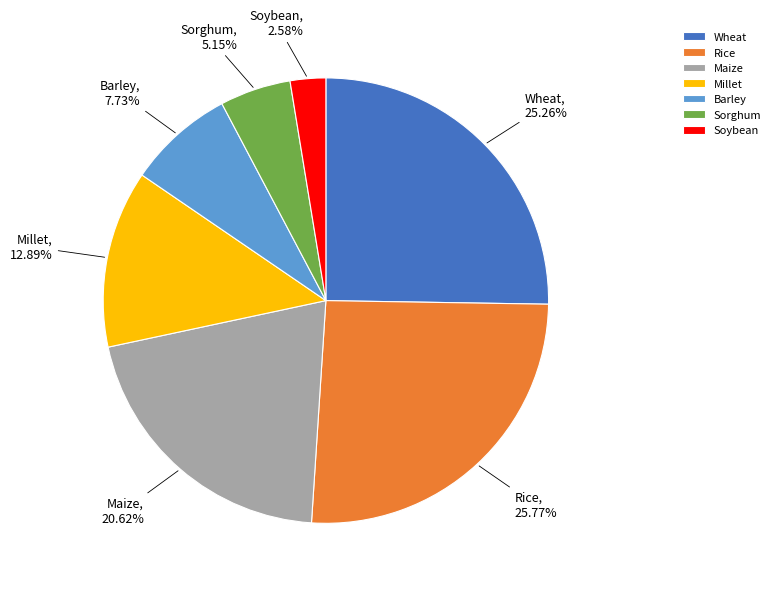

To the nearest percent, what is the combined percentage of Wheat and Rice?

51%